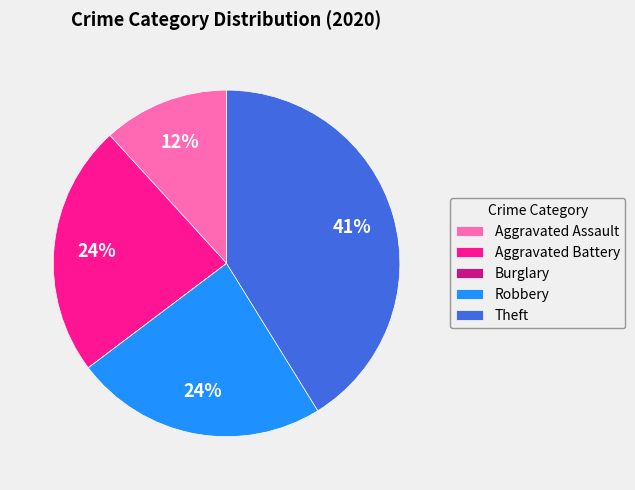

What is the largest slice in the pie chart?

Theft